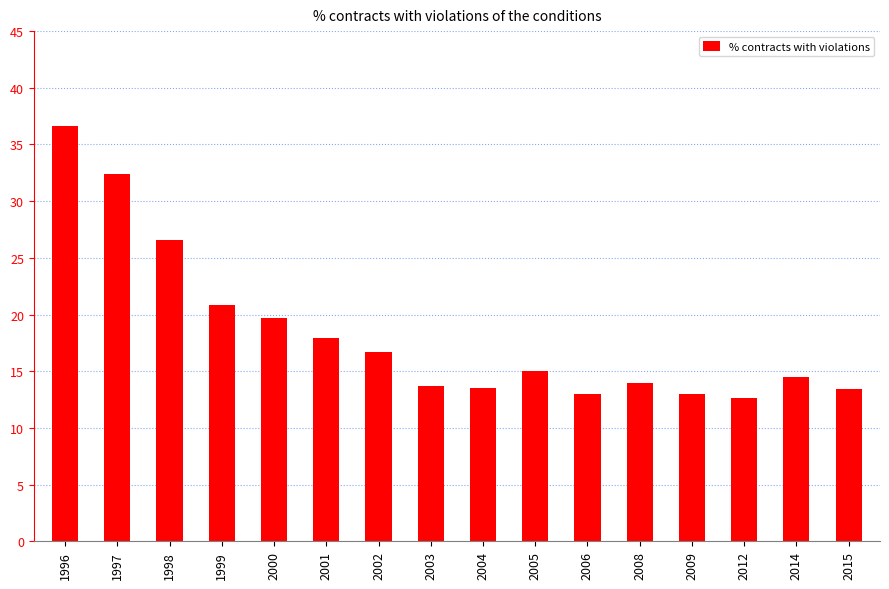

What is the smallest value displayed?

12.6